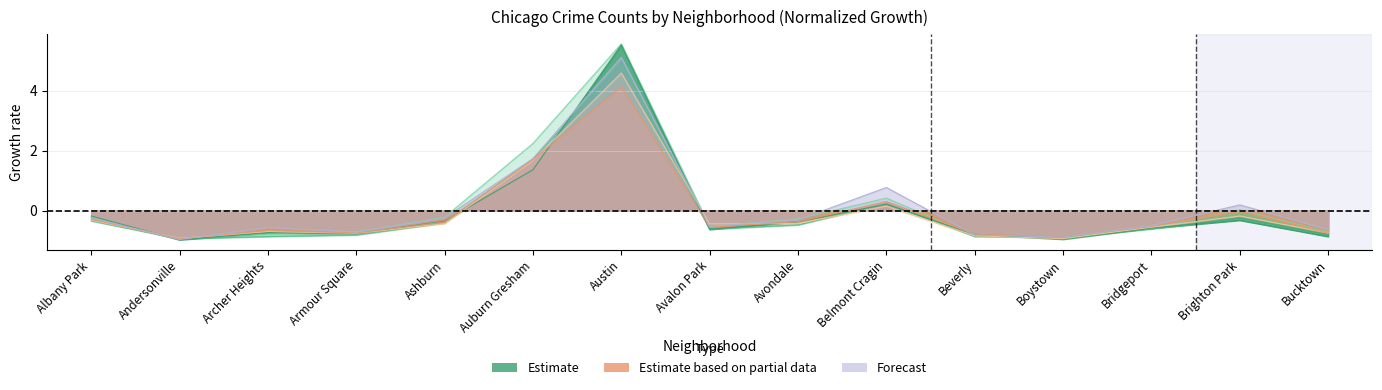

At which category does 2021 reach its first local peak?

Archer Heights